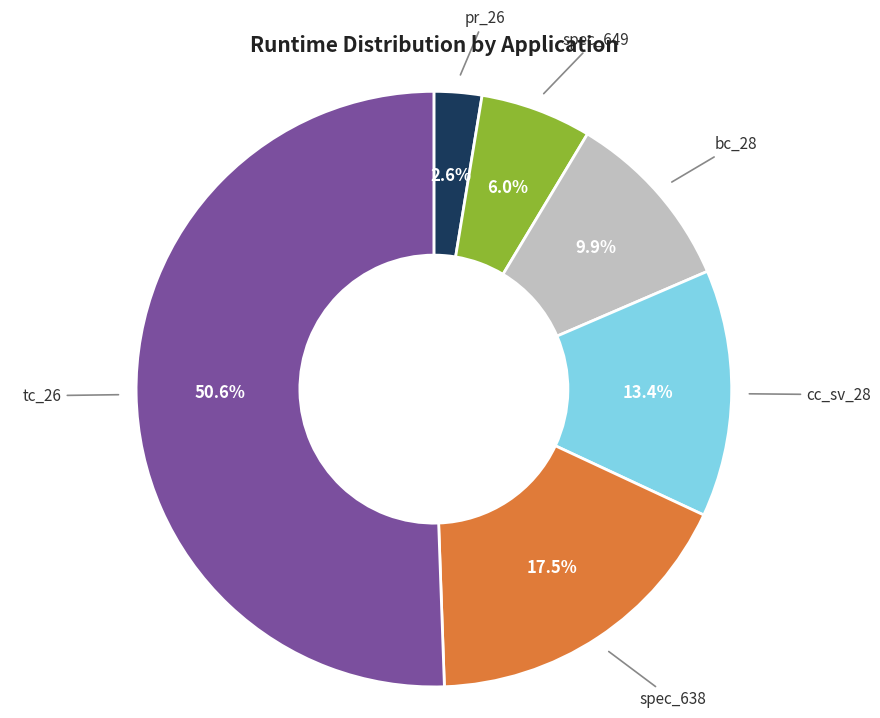

Which has a higher value, tc_26 or spec_649?

tc_26